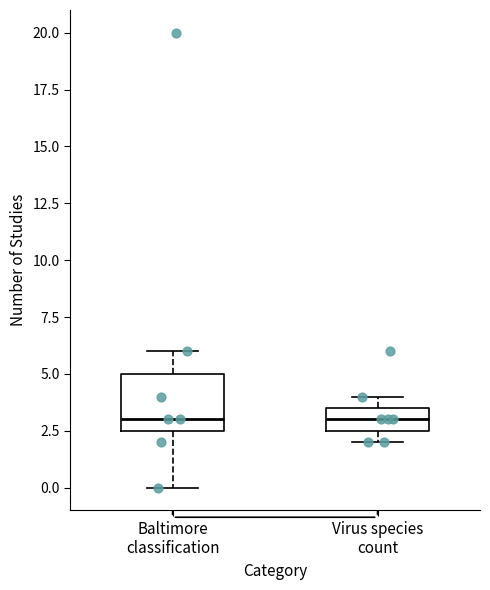

Reading left to right, read every box against the y-axis: the position of its median line, the range the box covers, and the ends of its whiskers. The values are not printed on the chart, so give them approximately, as read against the axis.

Baltimore classification: median 3.0, box 2.5 to 5.0, whiskers 0.0 to 6.0
Virus species count: median 3.0, box 2.5 to 3.5, whiskers 2.0 to 4.0